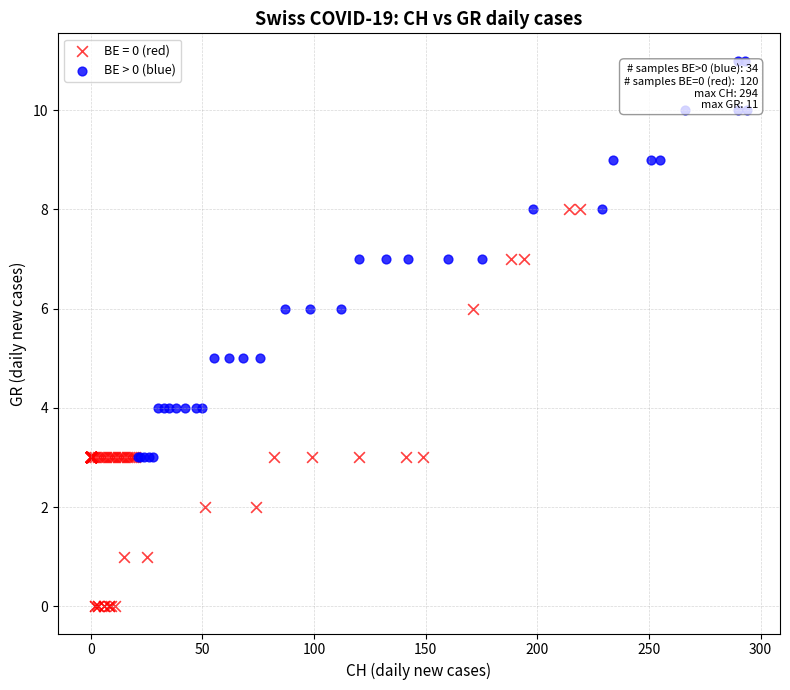

Which series reaches the minimum Y coordinate?

BE = 0 (red)